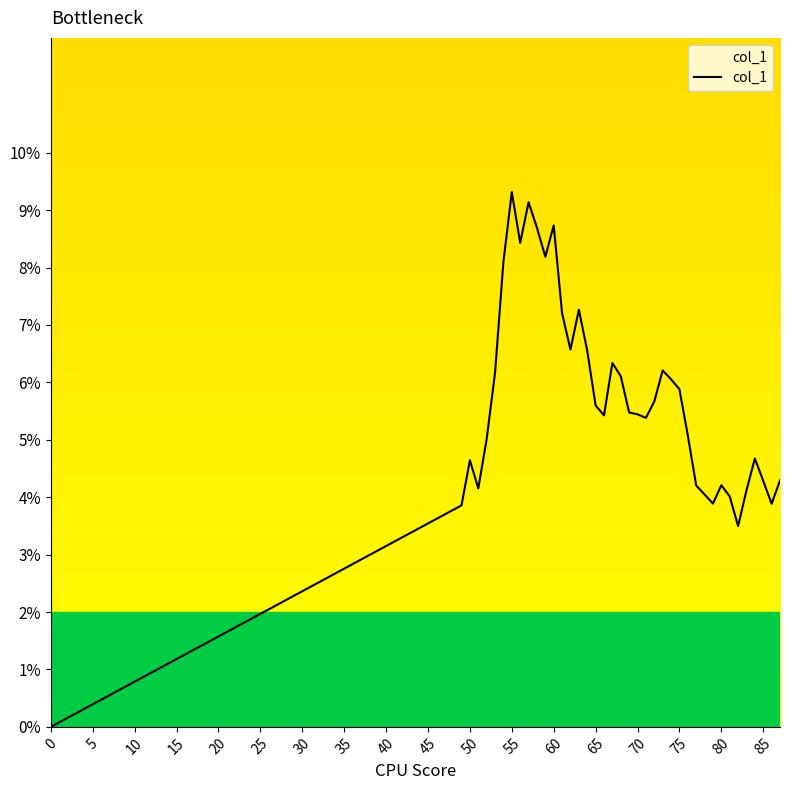

At which category does the data reach its first local valley?

51